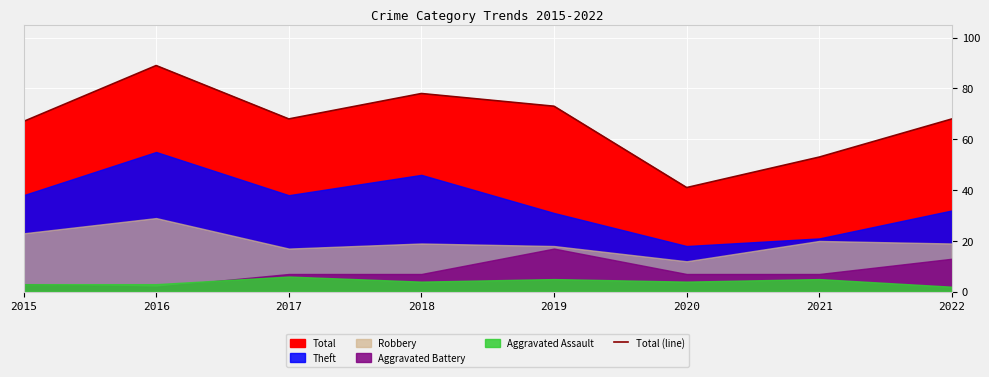

List the labels in order of value, smallest first.

2020, 2021, 2015, 2017, 2022, 2019, 2018, 2016